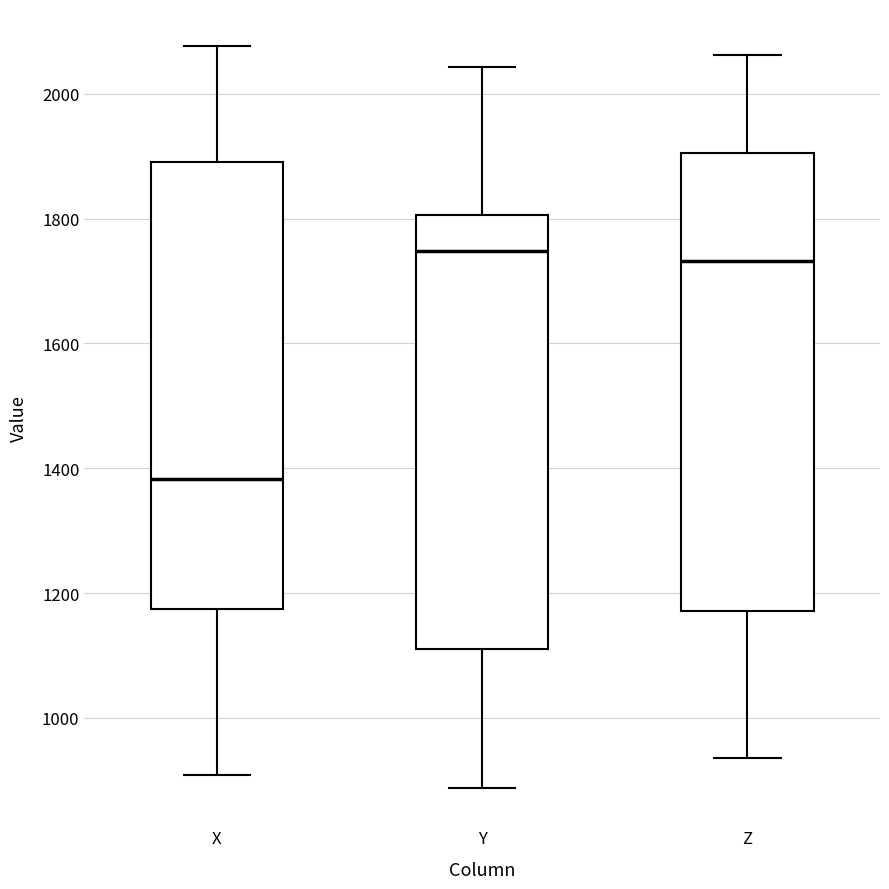

Reading left to right, read every box against the y-axis: the position of its median line, the range the box covers, and the ends of its whiskers. The values are not printed on the chart, so give them approximately, as read against the axis.

X: median 1380, box 1180 to 1900, whiskers 900 to 2080
Y: median 1740, box 1120 to 1800, whiskers 880 to 2040
Z: median 1740, box 1180 to 1900, whiskers 940 to 2060